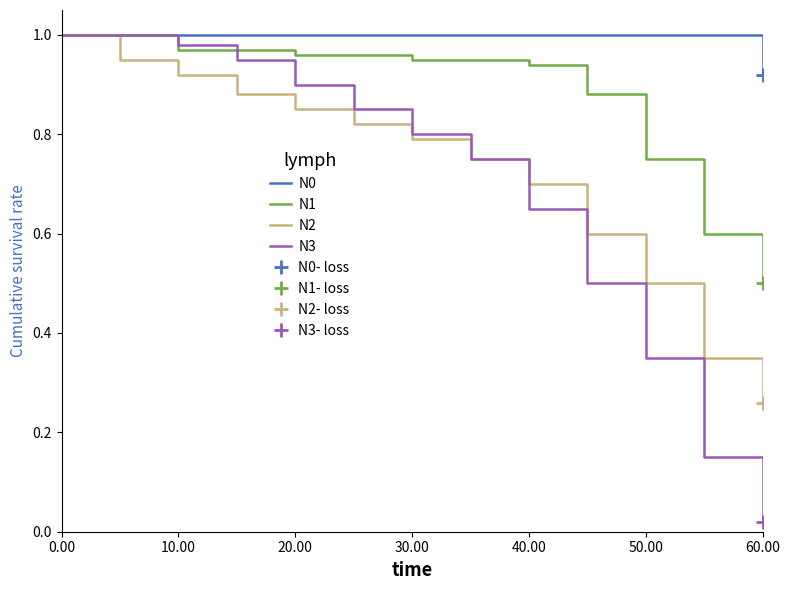

True or false: N2 and N0 intersect in this chart.

False